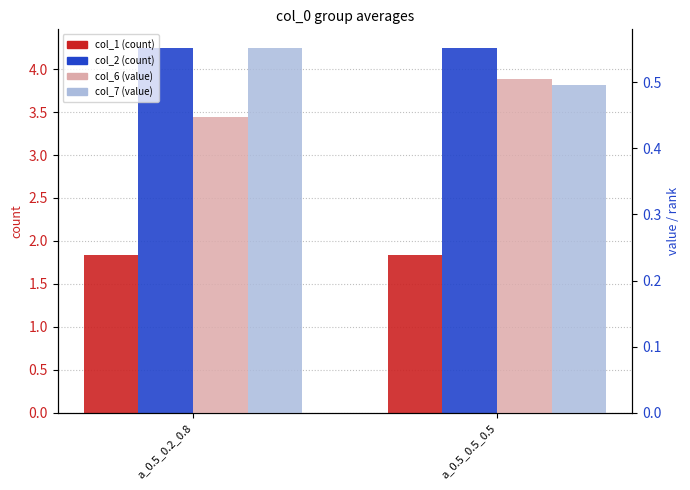

How many col_7 (pct) values are between 0 and 1?

2